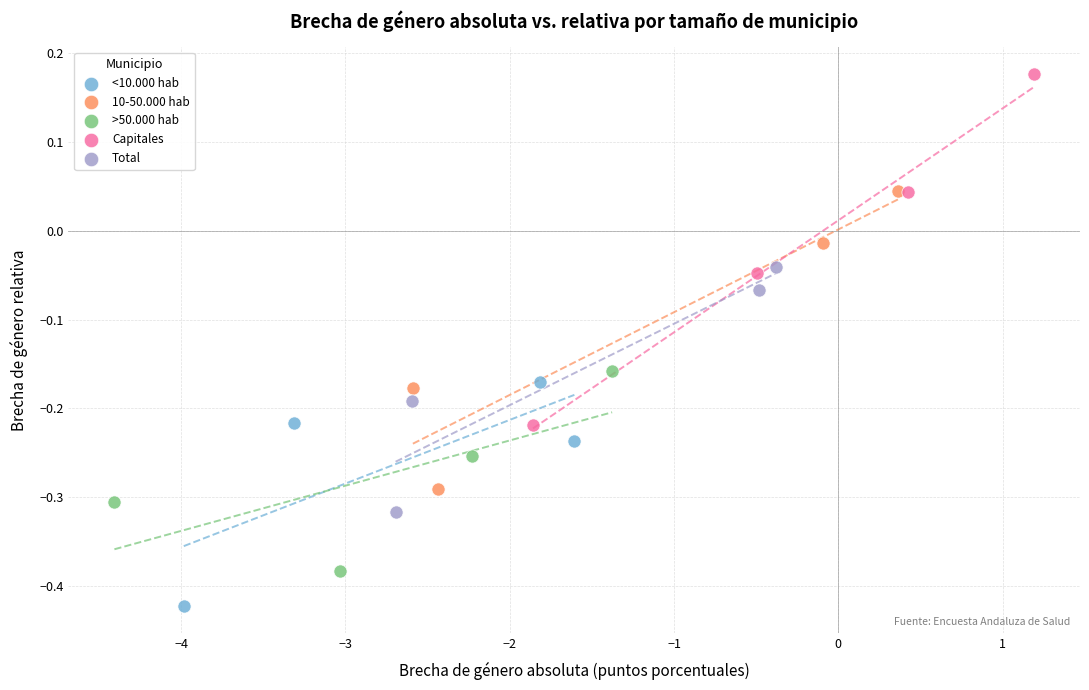

Which series reaches the minimum Y coordinate?

<10.000 hab